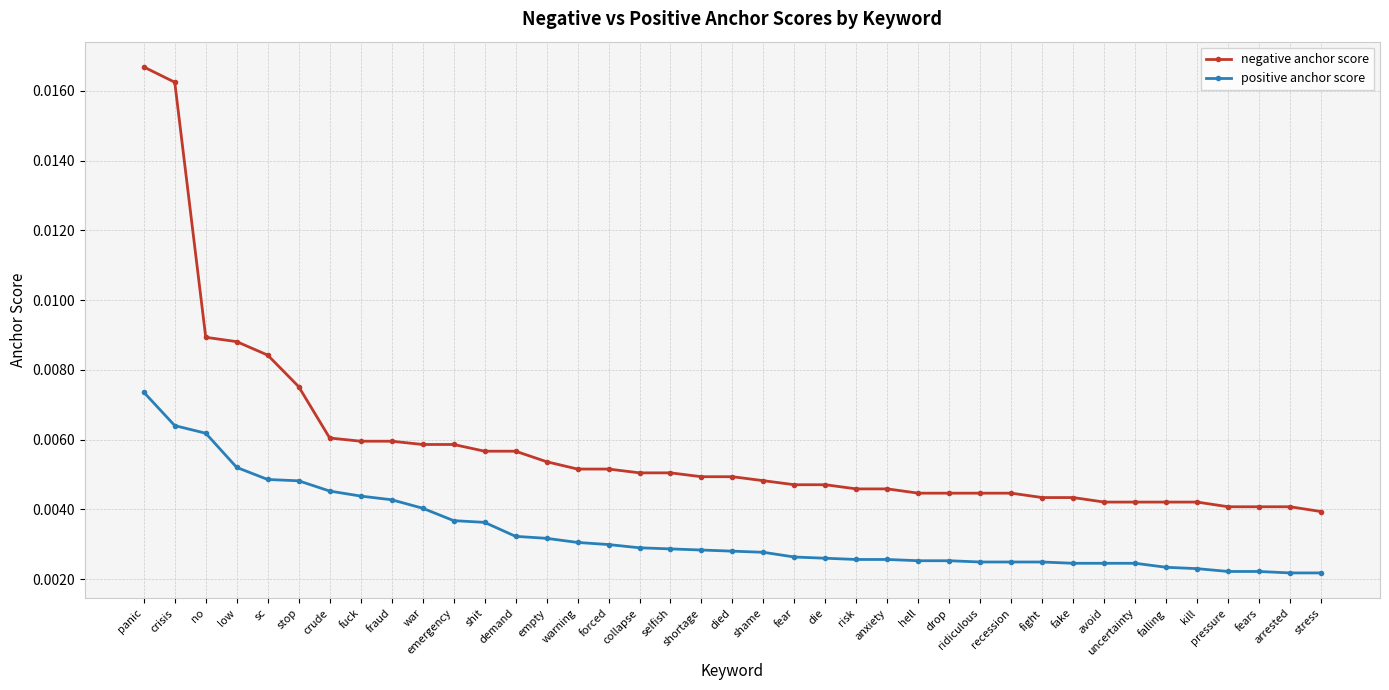

Between fuck and avoid, which series saw the biggest shift?

positive anchor score